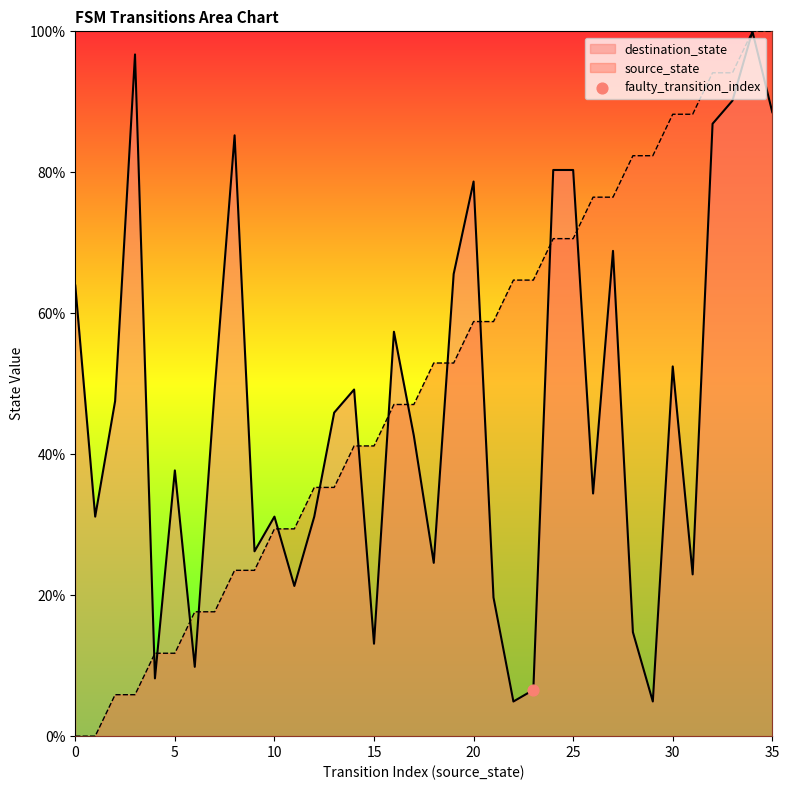

What is the total value across all series at 0?

63.9